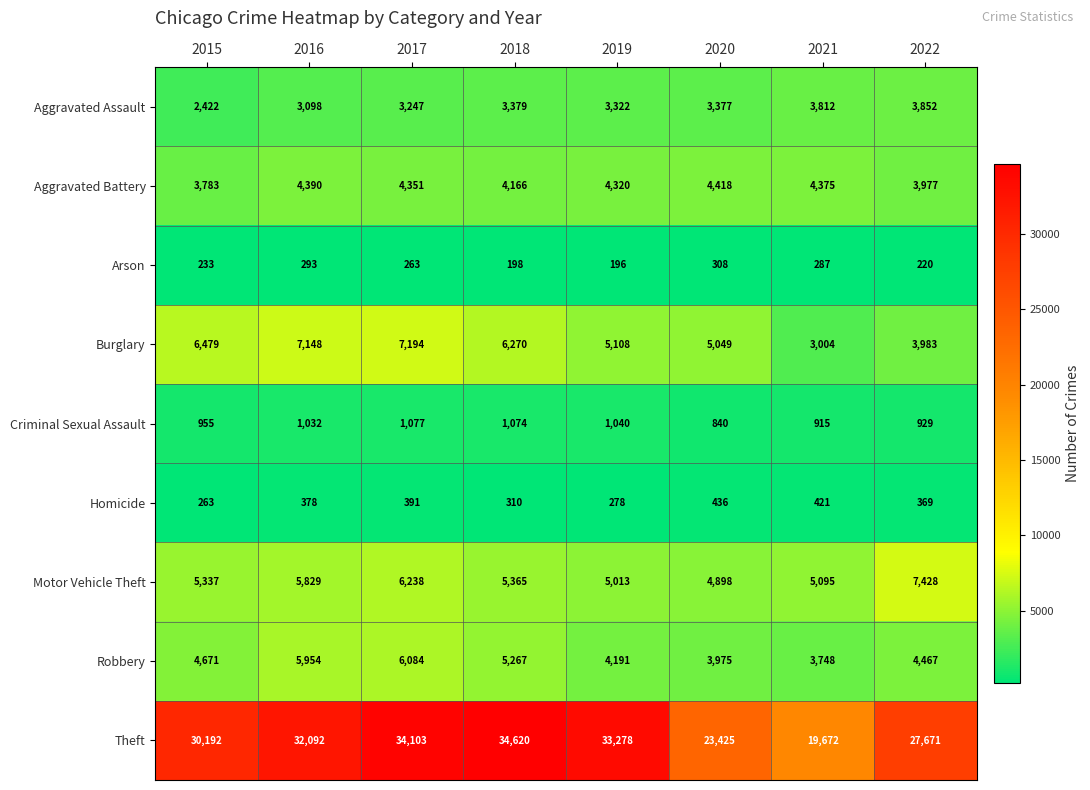

At how many categories does at least one series exceed 27725?

5